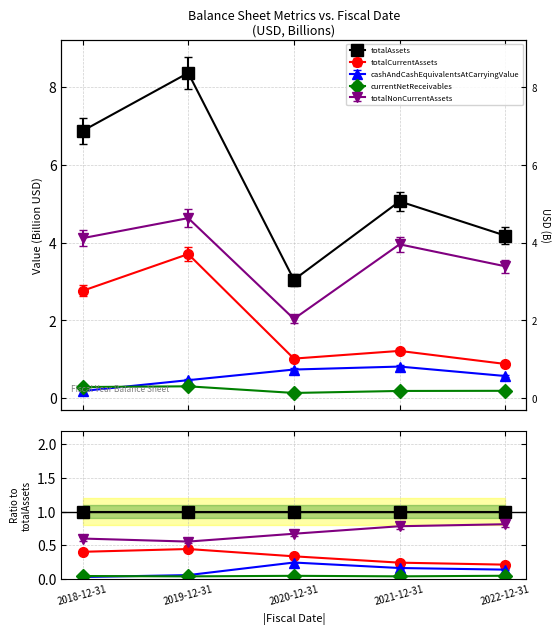

Does the chart have visible grid lines?

Yes